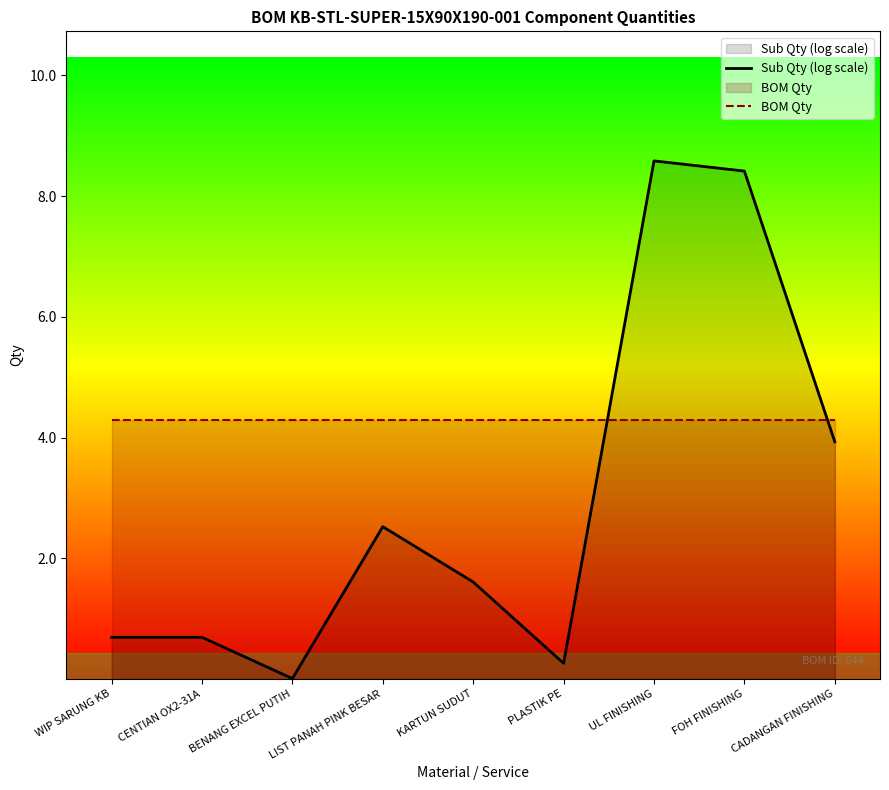

Reading right to left, extract all data points from this chart.

Sub Qty (log scale): CADANGAN FINISHING=3.9	FOH FINISHING=8.4	UL FINISHING=8.6	PLASTIK PE=0.3	KARTUN SUDUT=1.6	LIST PANAH PINK BESAR=2.5	BENANG EXCEL PUTIH=0.0	CENTIAN OX2-31A=0.7	WIP SARUNG KB=0.7
BOM Qty: CADANGAN FINISHING=4.3	FOH FINISHING=4.3	UL FINISHING=4.3	PLASTIK PE=4.3	KARTUN SUDUT=4.3	LIST PANAH PINK BESAR=4.3	BENANG EXCEL PUTIH=4.3	CENTIAN OX2-31A=4.3	WIP SARUNG KB=4.3